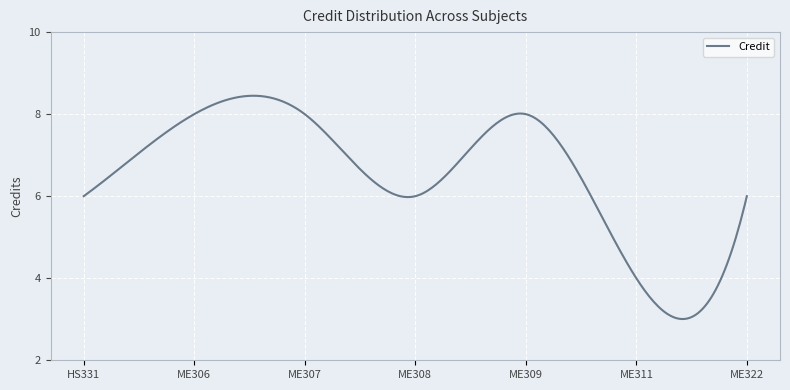

What is the difference between the maximum and minimum values?

5.4